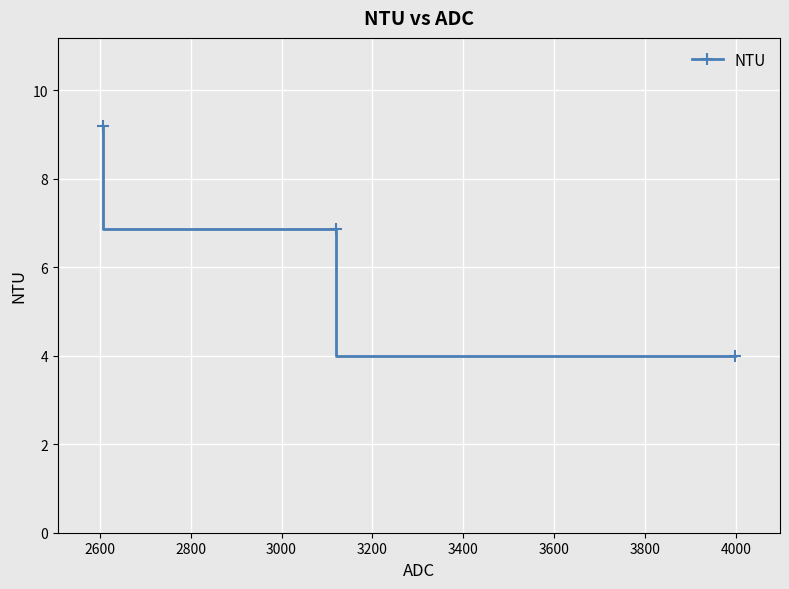

What is the difference between the maximum and minimum values?

5.2